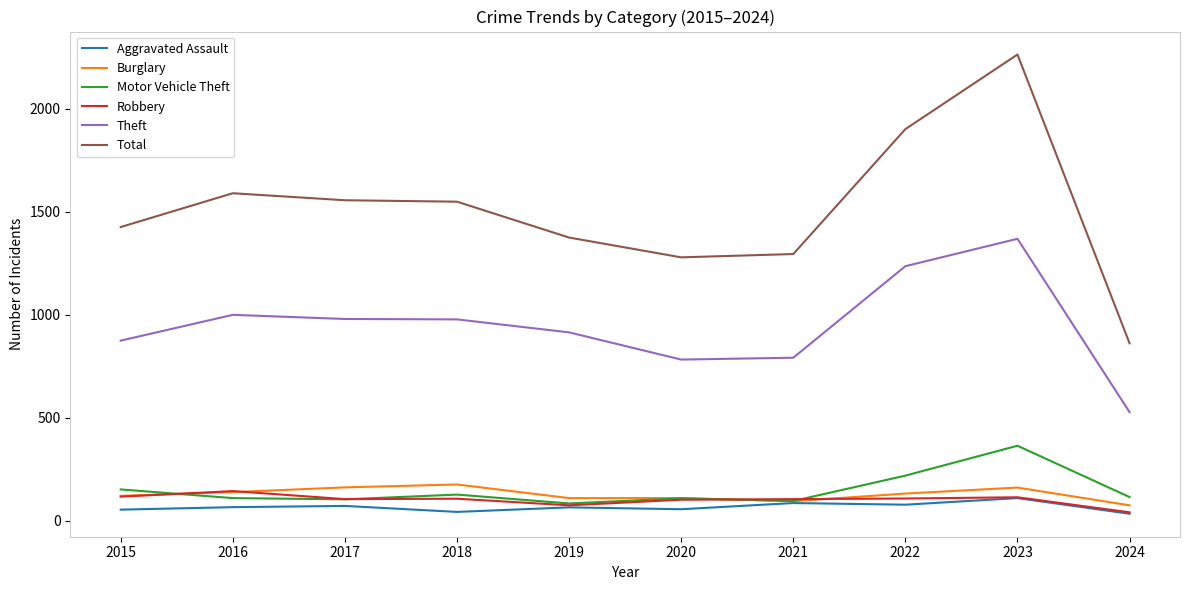

How many values in the Aggravated Assault series are below 66?

5